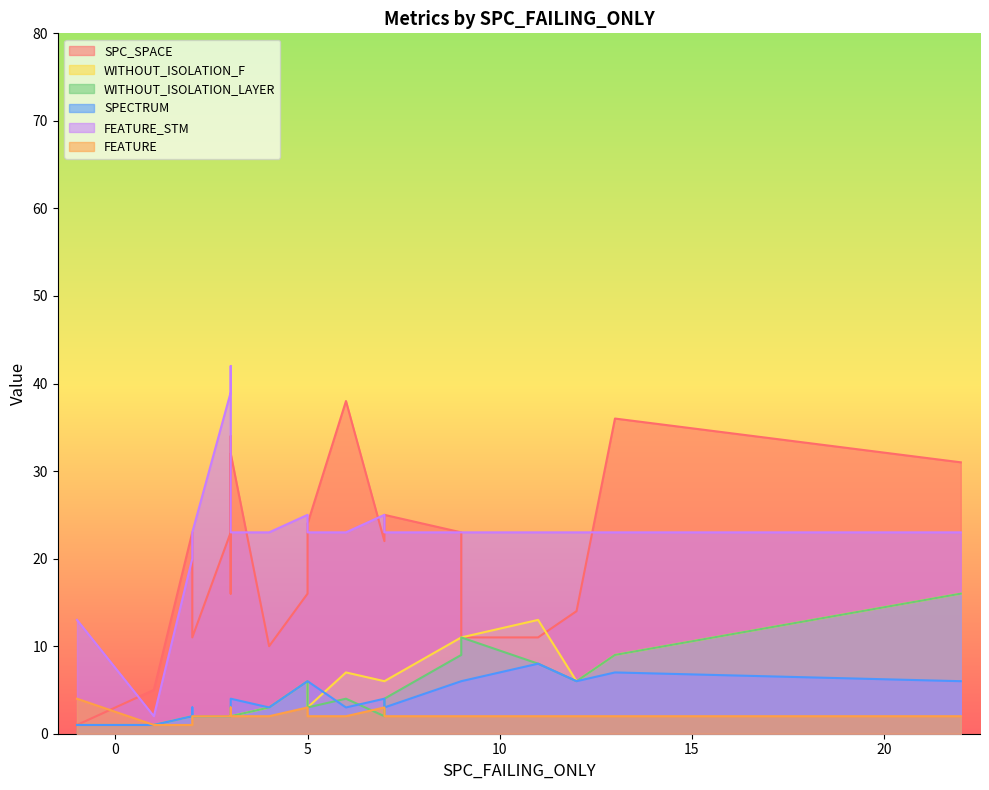

What is the maximum value shown in the chart?

42